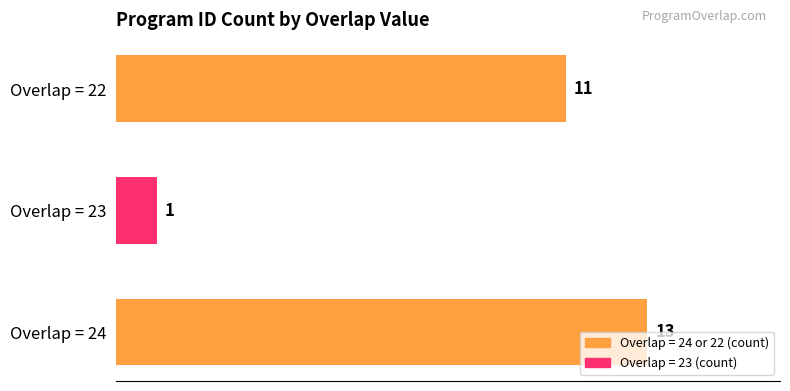

Rank the categories by value from highest to lowest.

Overlap = 24, Overlap = 22, Overlap = 23